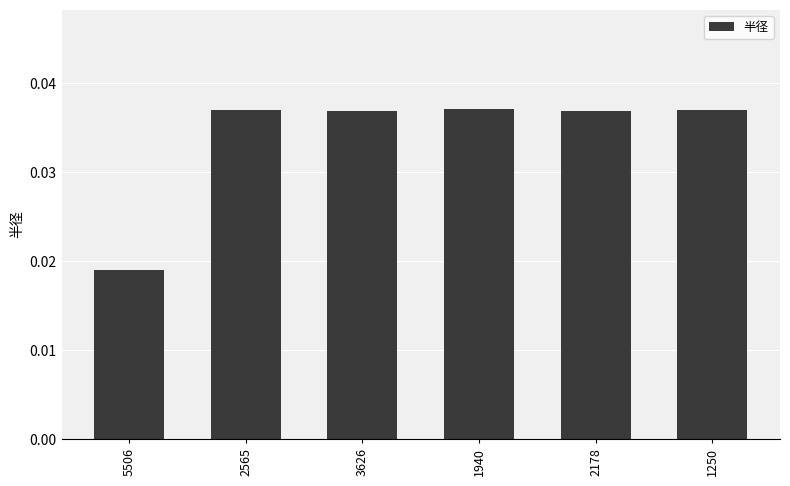

What is the label of the 3rd bar from the left?

3626